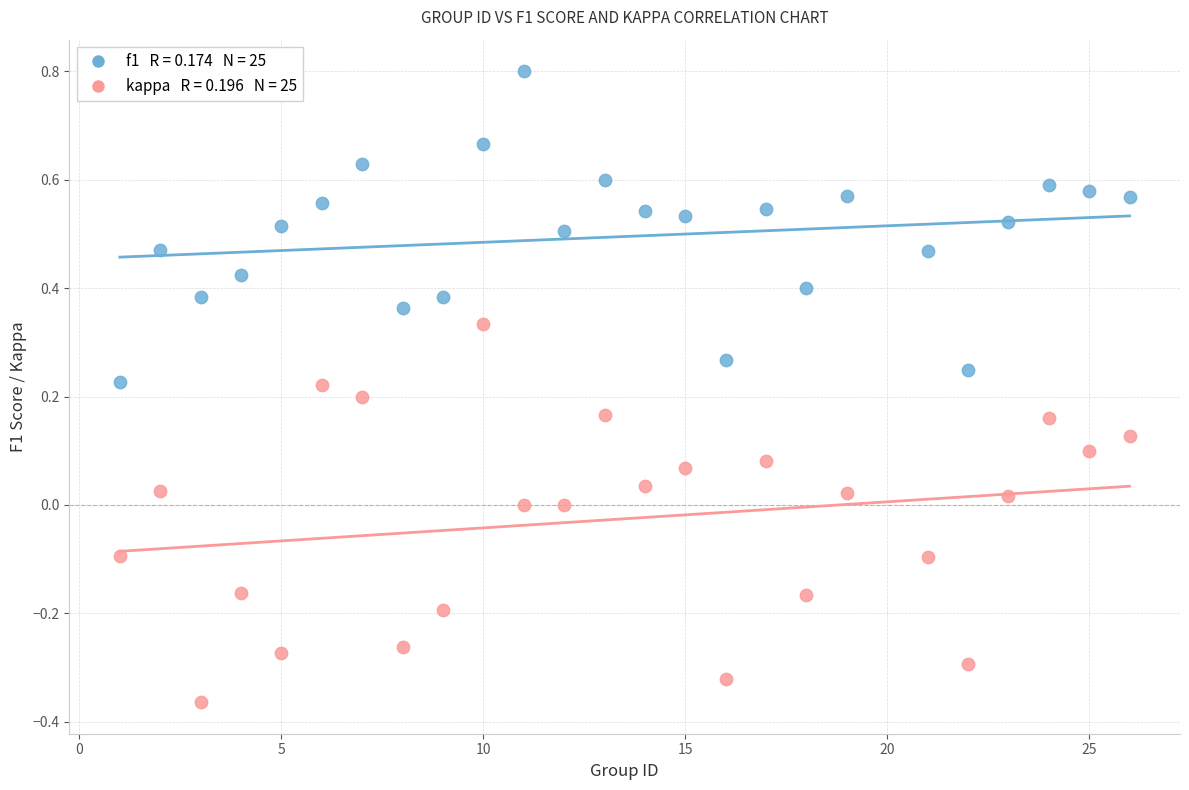

Across all data points, what is the range of X values (max minus min)?

25.0